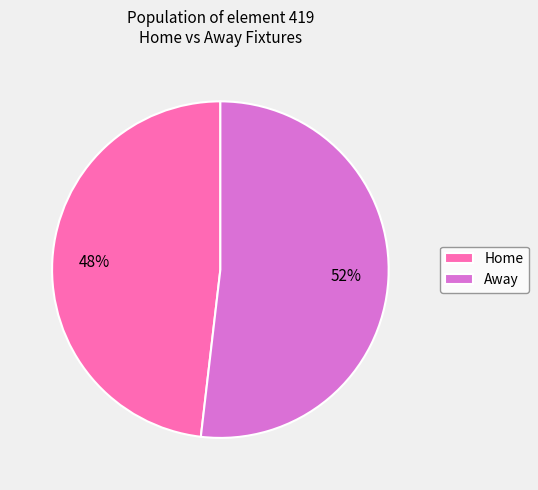

Which has a higher value, Away or Home?

Away